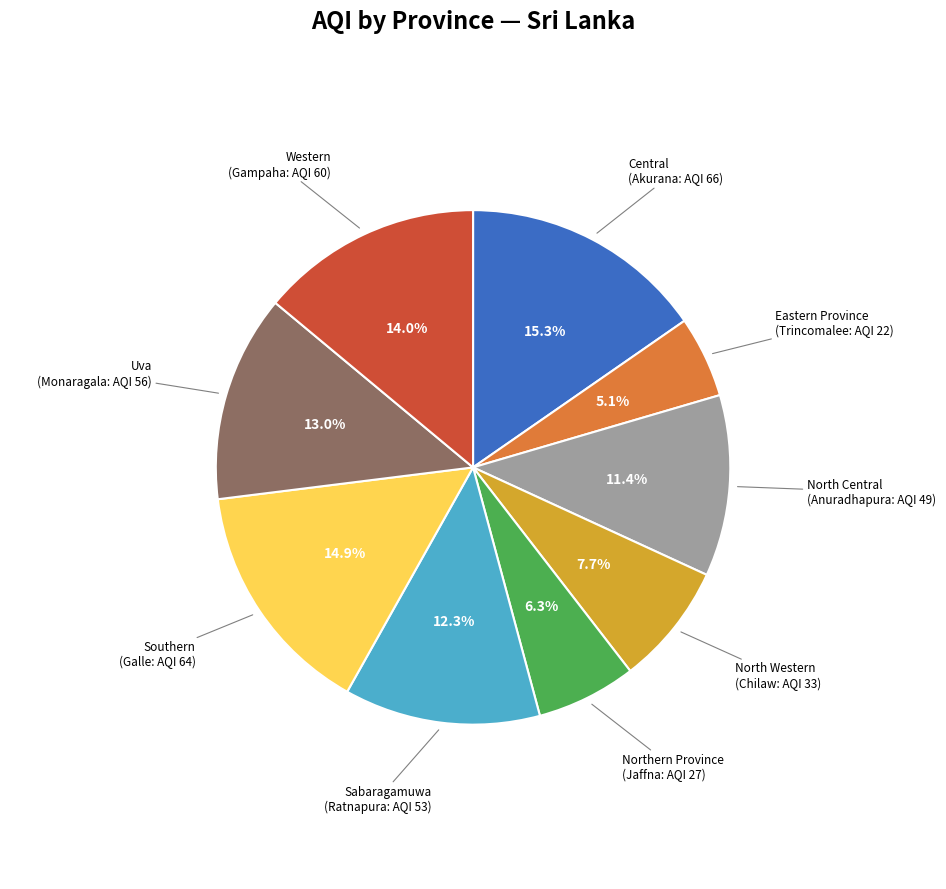

Is there a majority slice in this chart?

No